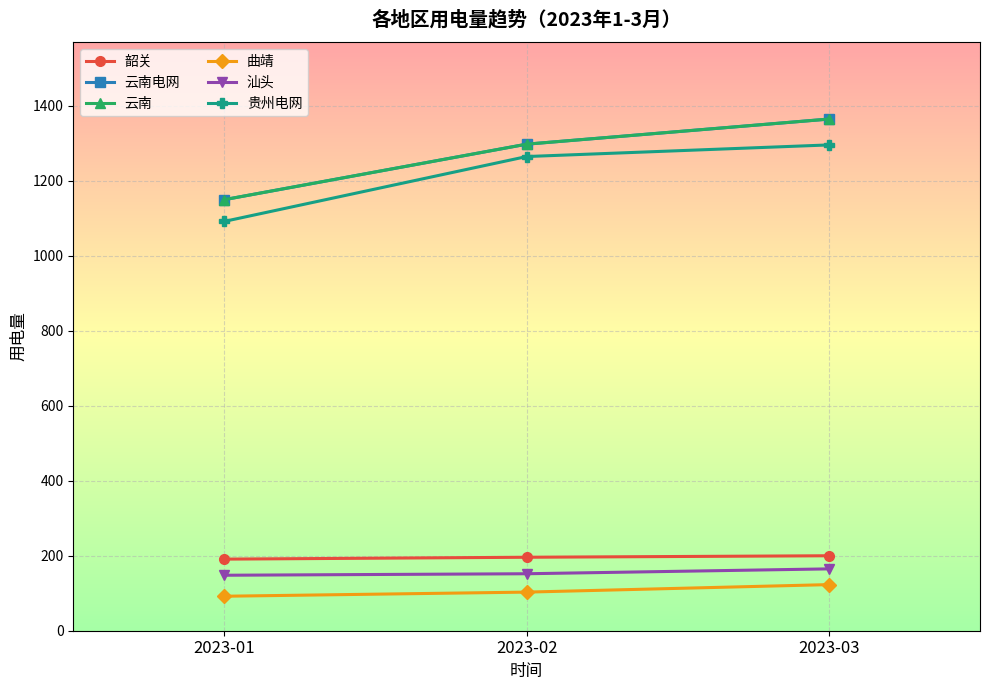

What is the difference between the maximum and minimum values in the 韶关 series?

9